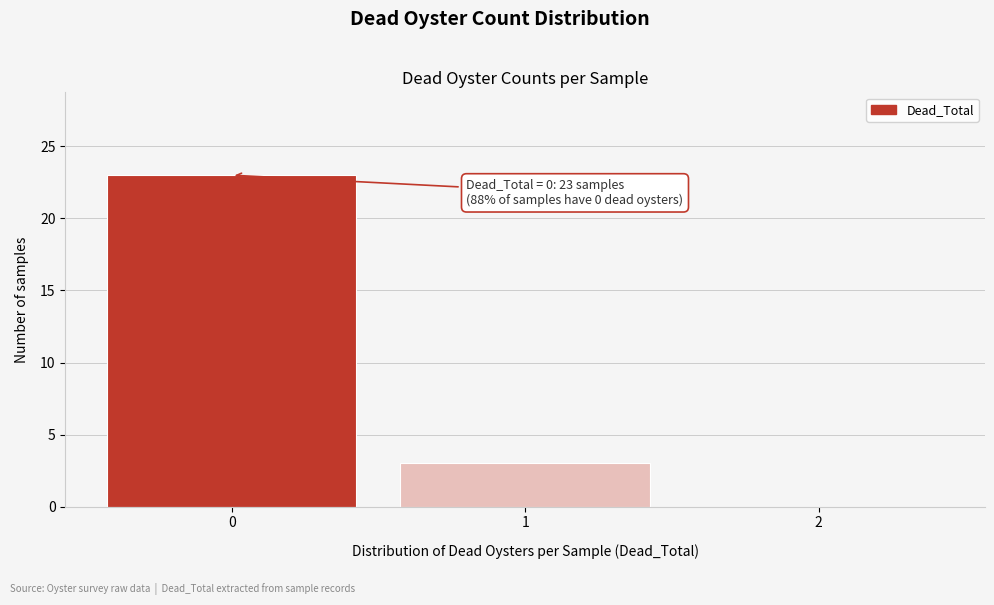

Reading left to right, what are all the values shown in this chart?

0=23	1=3	2=0